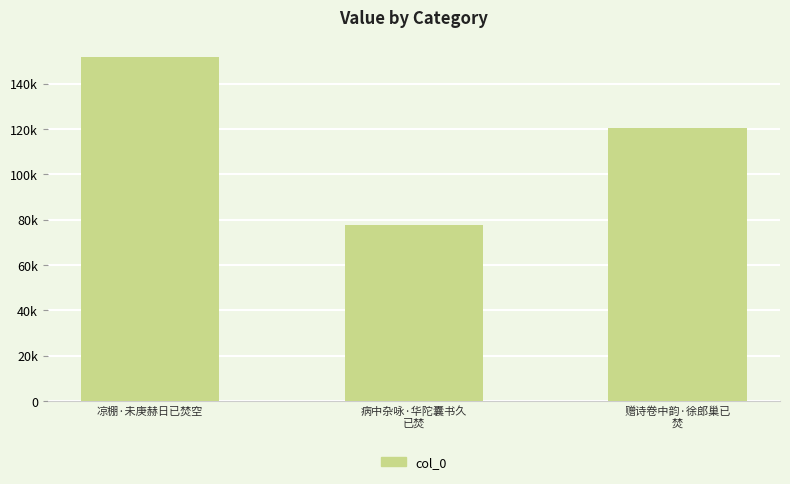

The chart shows a value of 75437 at 凉棚·未庚赫日已焚空. True or false?

False